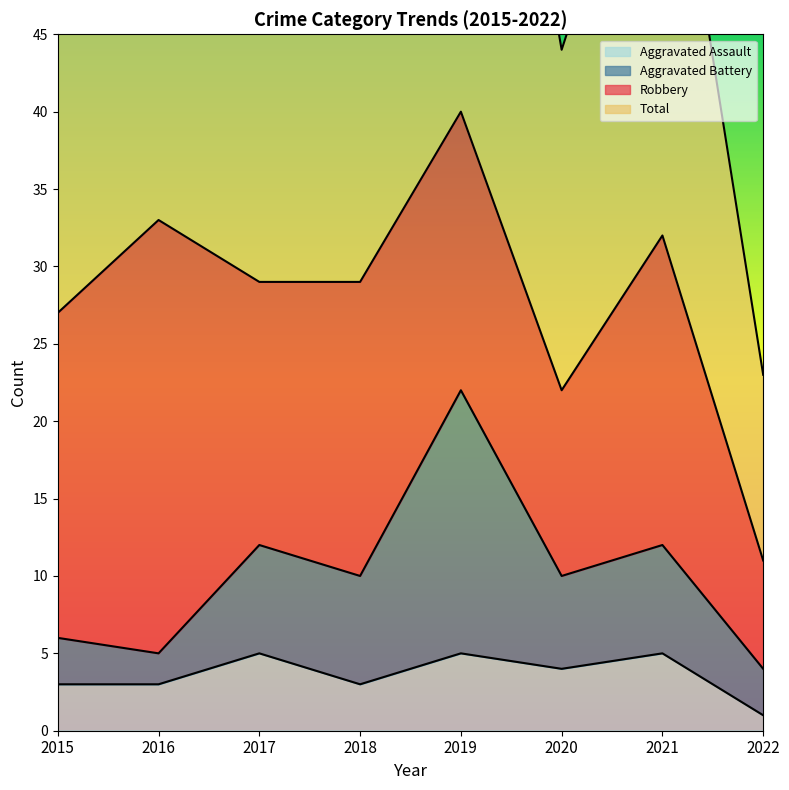

True or false: Aggravated Assault and Total intersect in this chart.

False